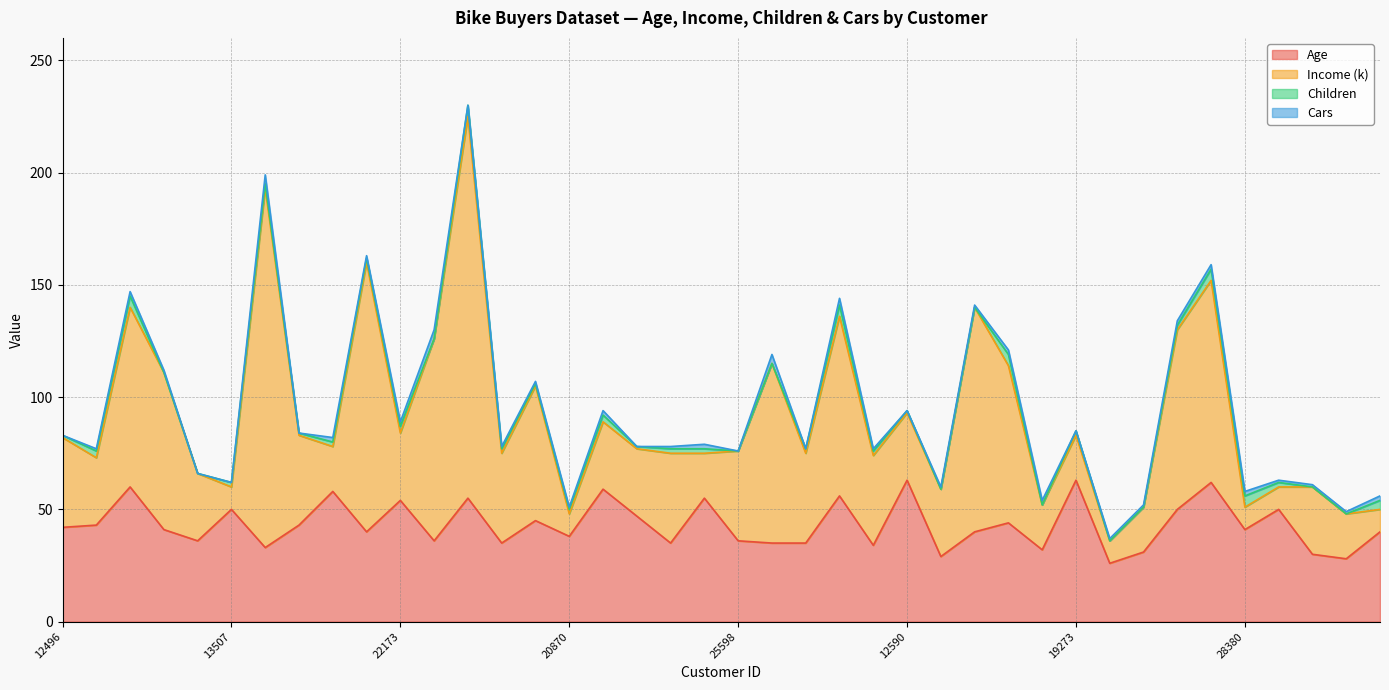

Reading right to left, list all the values displayed in this chart.

Age: 16259=40	26863=28	27832=30	17891=50	28380=41	12291=62	18484=50	20942=31	22400=26	19273=63	16466=32	18299=44	18283=40	17841=29	12590=63	27184=34	26412=56	19193=35	21564=35	25598=36	25940=55	27183=35	12610=47	23316=59	20870=38	23542=45	25323=35	11434=55	12697=36	22173=54	19280=40	22155=58	19364=43	27974=33	13507=50	25597=36	24381=41	14177=60	24107=43	12496=42
Income (k): 16259=10	26863=20	27832=30	17891=10	28380=10	12291=90	18484=80	20942=20	22400=10	19273=20	16466=20	18299=70	18283=100	17841=30	12590=30	27184=40	26412=80	19193=40	21564=80	25598=40	25940=20	27183=40	12610=30	23316=30	20870=10	23542=60	25323=40	11434=170	12697=90	22173=30	19280=120	22155=20	19364=40	27974=160	13507=10	25597=30	24381=70	14177=80	24107=30	12496=40
Children: 16259=4	26863=0	27832=0	17891=2	28380=5	12291=5	18484=2	20942=0	22400=0	19273=2	16466=0	18299=5	18283=0	17841=0	12590=1	27184=2	26412=5	19193=2	21564=0	25598=0	25940=2	27183=2	12610=1	23316=3	20870=2	23542=1	25323=2	11434=5	12697=0	22173=3	19280=2	22155=2	19364=1	27974=2	13507=2	25597=0	24381=0	14177=5	24107=3	12496=1
Cars: 16259=2	26863=1	27832=1	17891=1	28380=2	12291=2	18484=2	20942=1	22400=1	19273=0	16466=2	18299=2	18283=1	17841=1	12590=0	27184=1	26412=3	19193=0	21564=4	25598=0	25940=2	27183=1	12610=0	23316=2	20870=1	23542=1	25323=1	11434=0	12697=4	22173=2	19280=1	22155=2	19364=0	27974=4	13507=0	25597=0	24381=1	14177=2	24107=1	12496=0